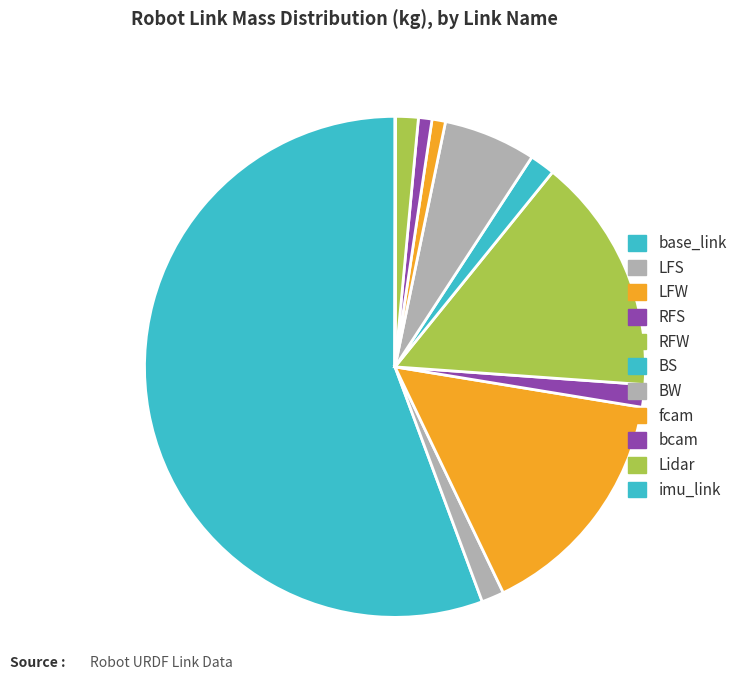

Is there a majority slice in this chart?

Yes